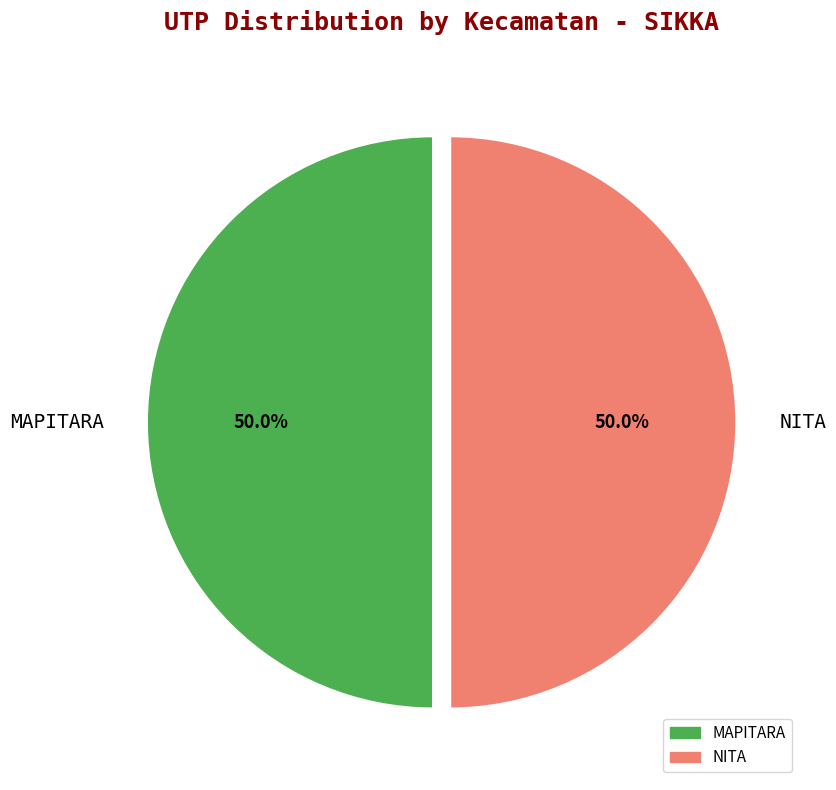

Approximately how many times larger is the value at NITA compared to MAPITARA?

1.0